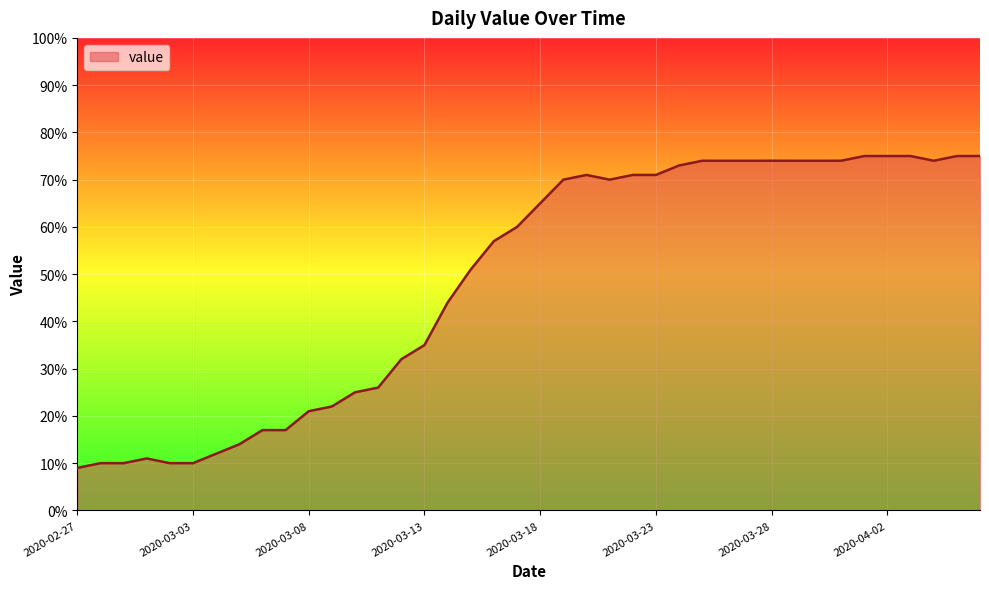

What is the difference between the maximum and minimum values?

66